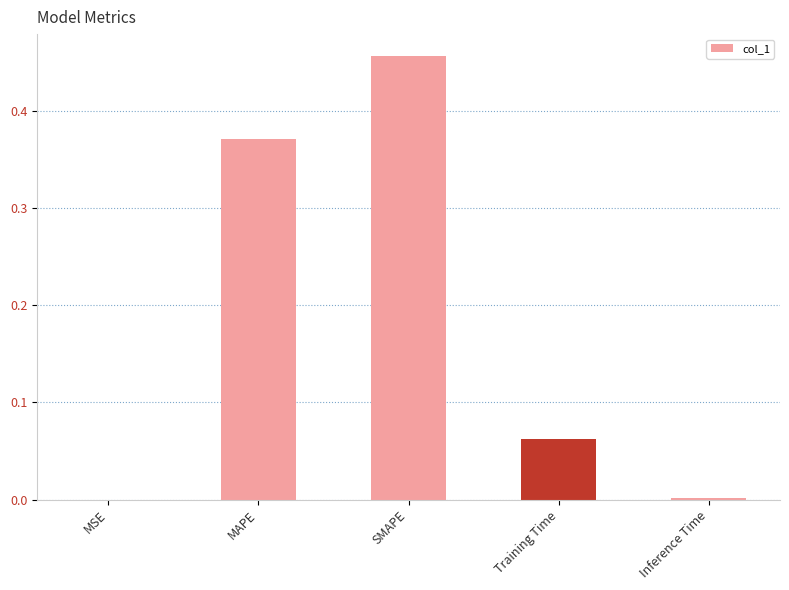

What is the sum of all values?

0.9